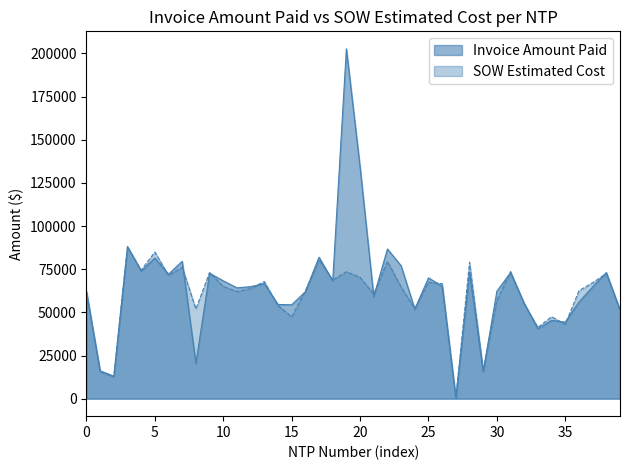

Which series has the largest range (max minus min)?

Invoice Amount Paid